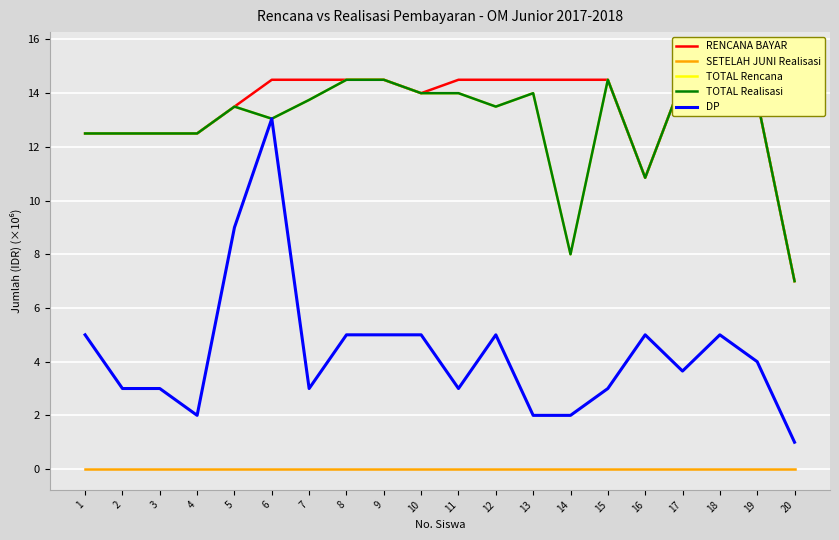

What is the total value across all series at 15?

46.5